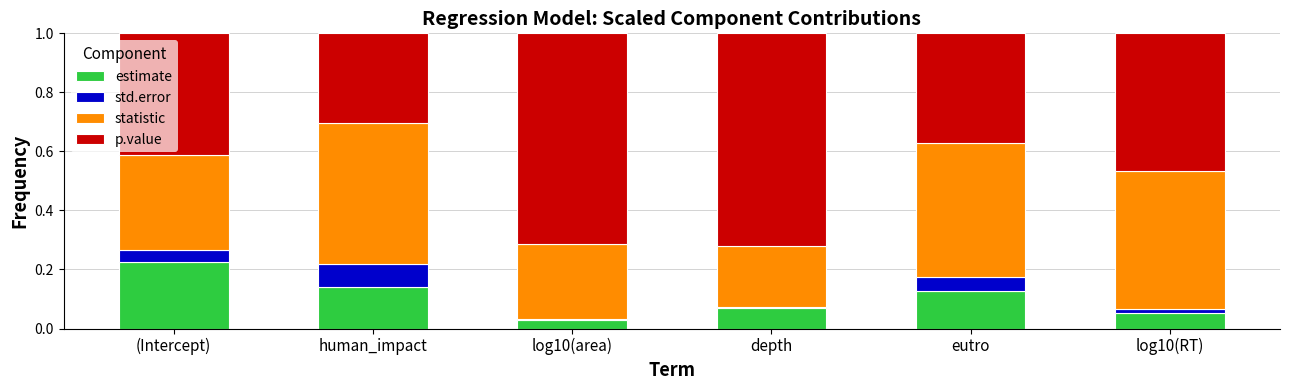

True or false: estimate has a value of 0.0 at log10(area).

True